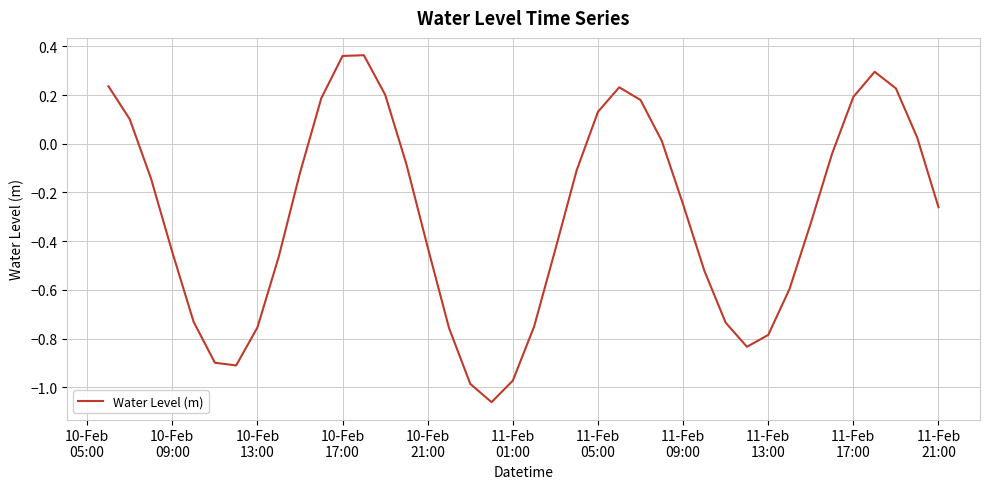

What is the difference between the maximum and minimum values?

1.4